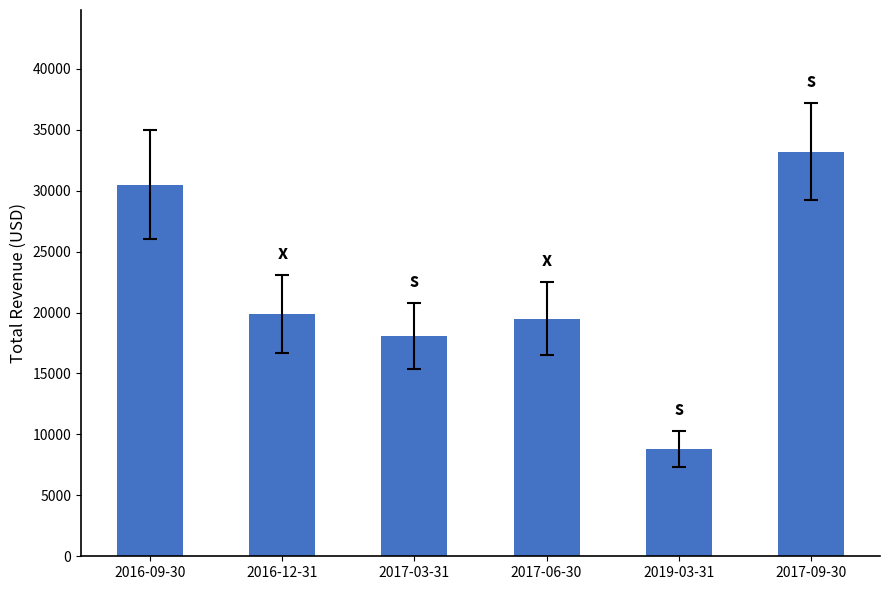

What is the label of the 4th bar from the left?

2017-06-30